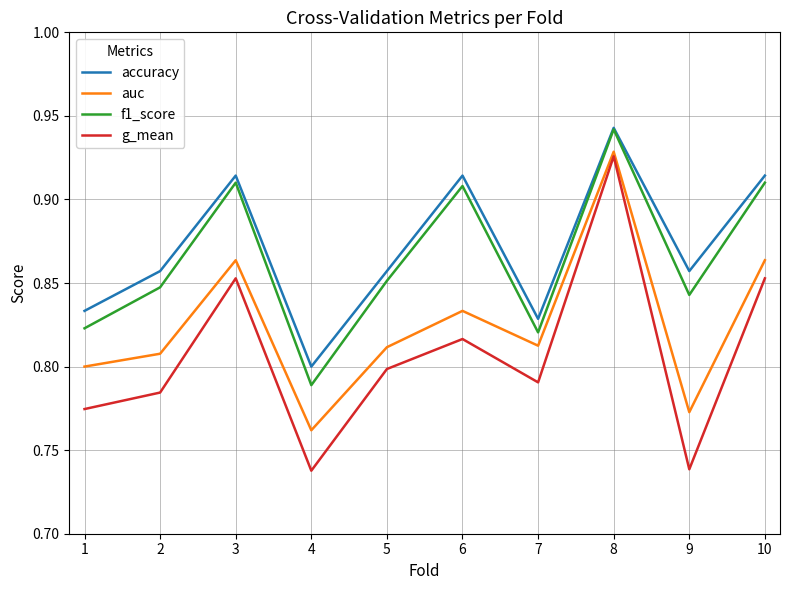

What is the spread (max minus min) of values at 9?

0.1